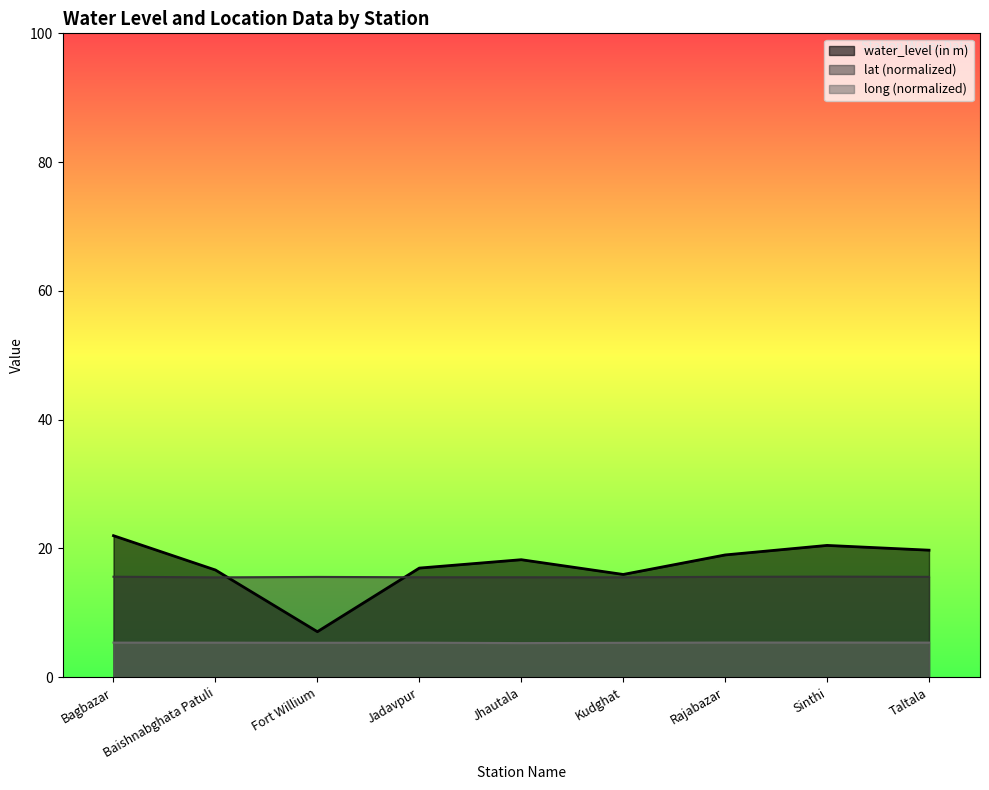

At which category does lat reach its first local valley?

Baishnabghata Patuli